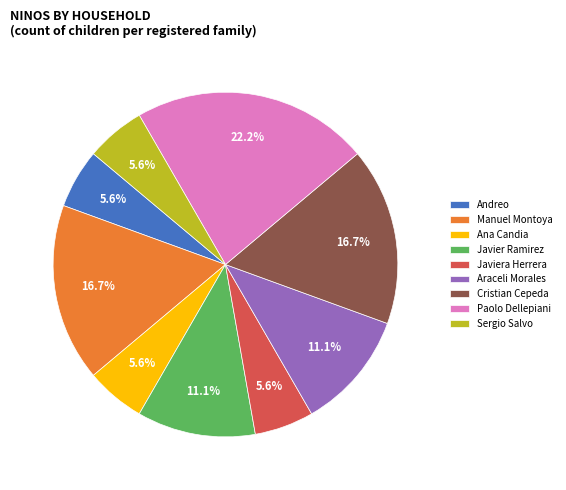

What is the largest slice in the pie chart?

Paolo Dellepiani